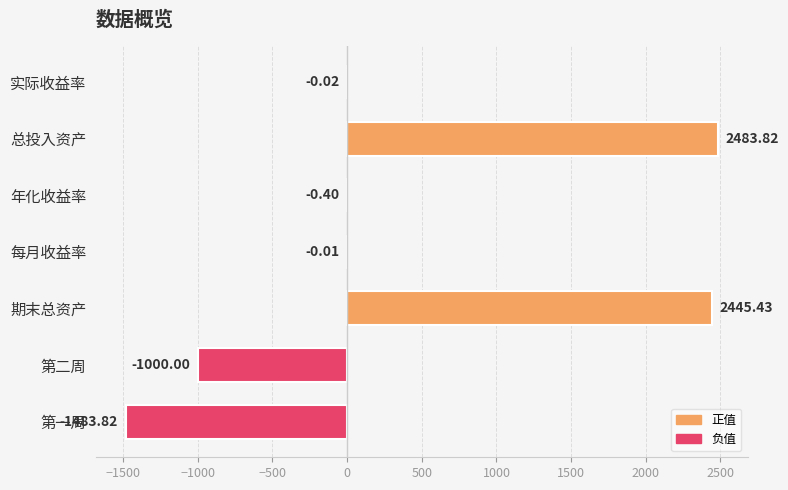

What is the change in value from 每月收益率 to 总投入资产?

+2483.8